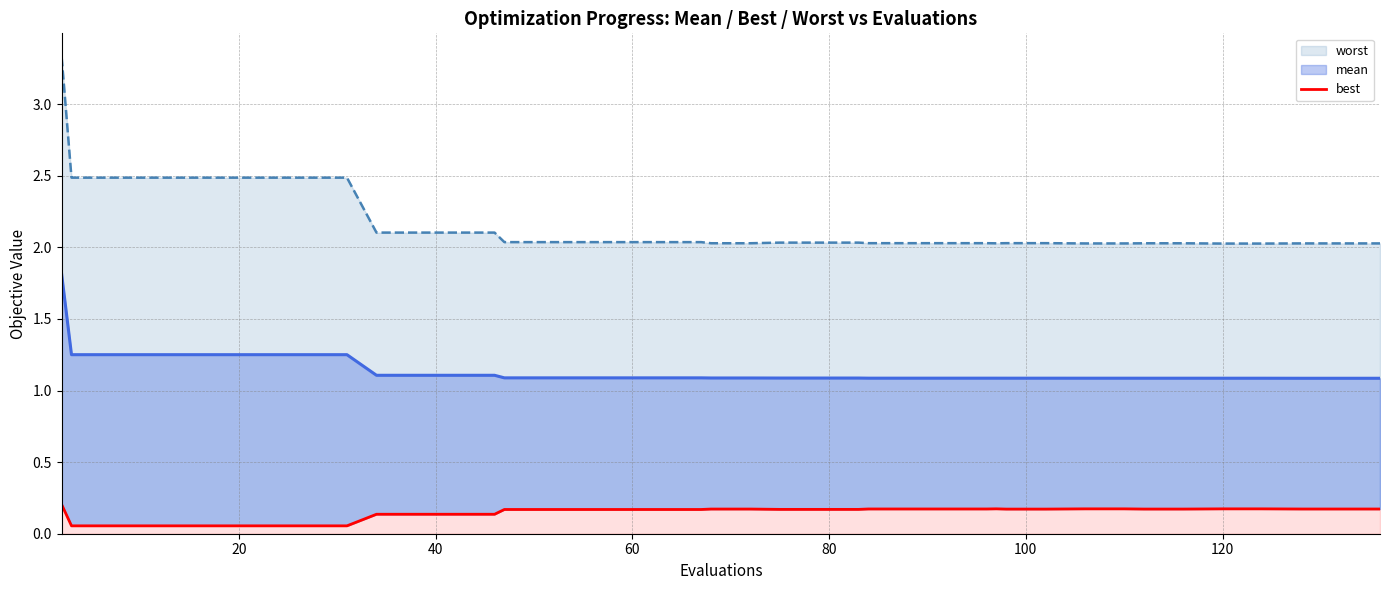

In best, how many points are higher than both neighbors (excluding endpoints)?

1